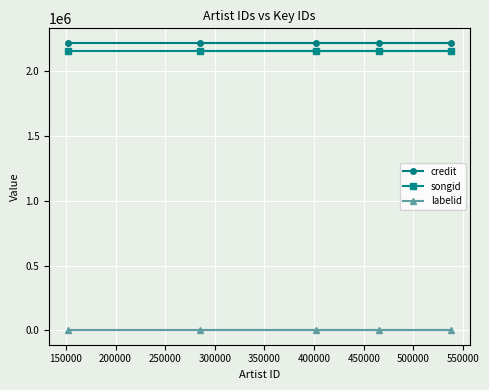

True or false: songid and credit cross at least once.

False